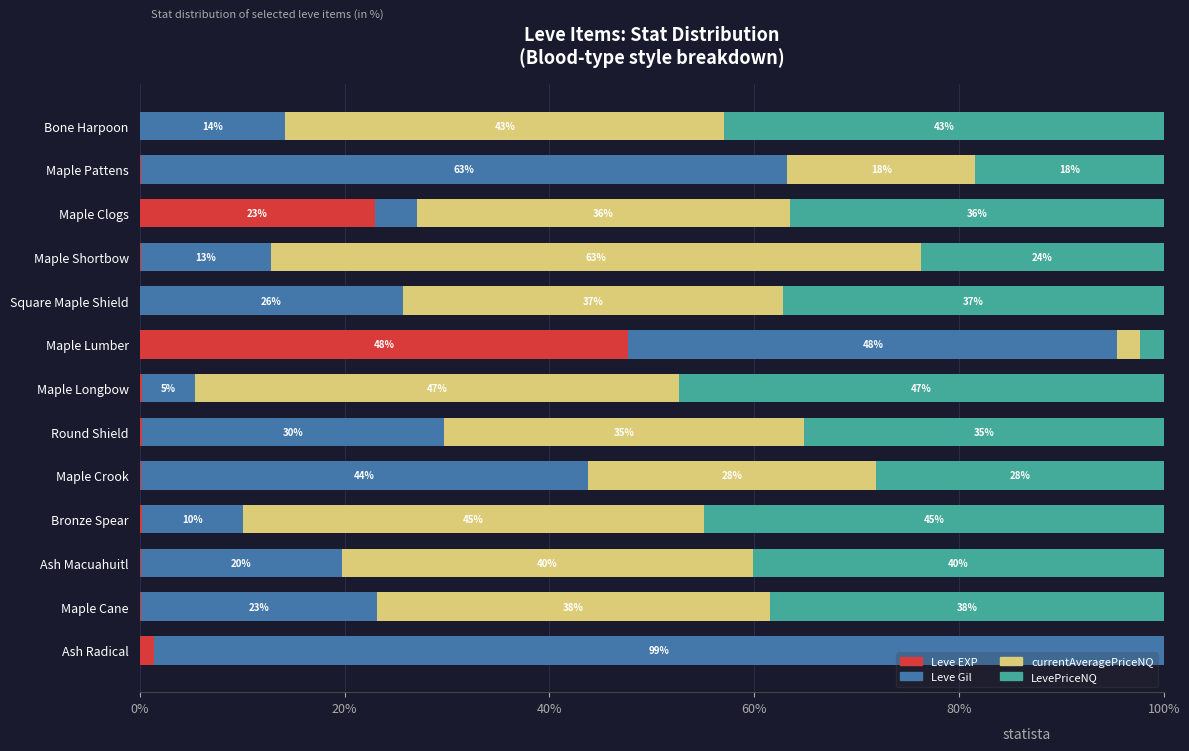

What is the highest value of the Leve EXP series?

47.7